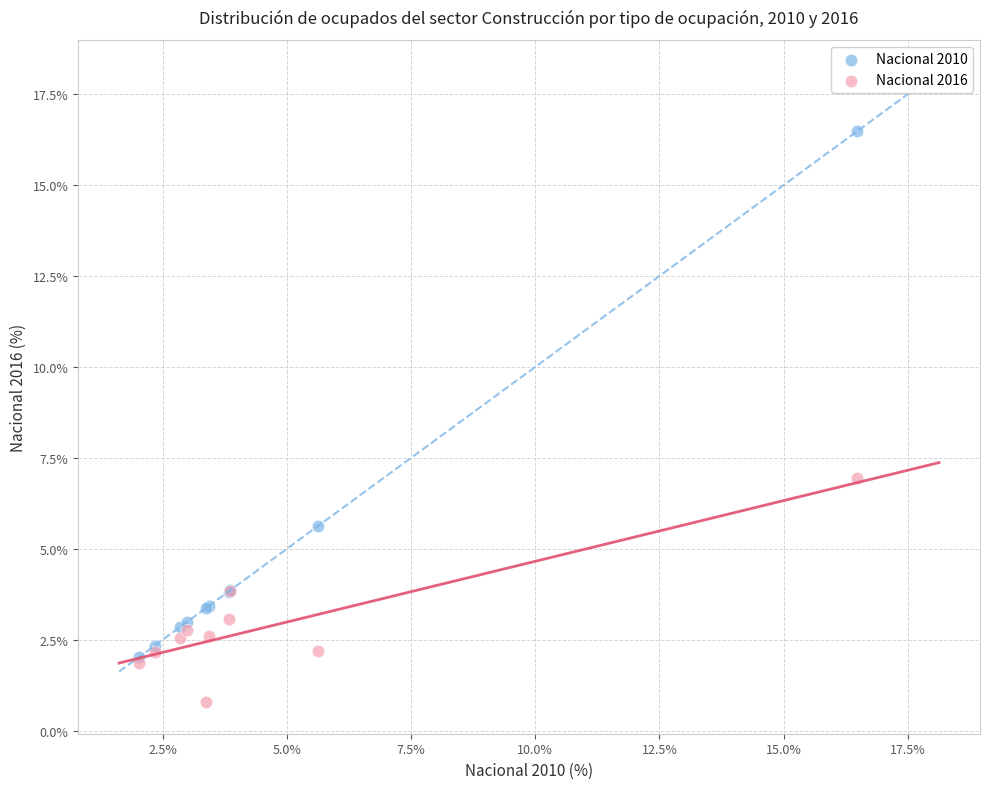

Which series contains the lowest Y value?

Nacional 2016